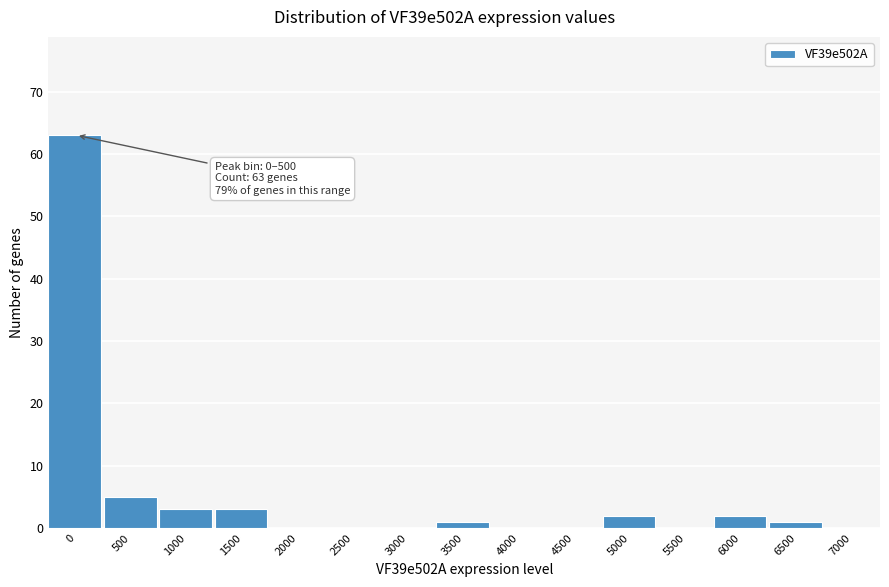

Reading left to right, list all the values displayed in this chart.

0=63	500=5	1000=3	1500=3	2000=0	2500=0	3000=0	3500=1	4000=0	4500=0	5000=2	5500=0	6000=2	6500=1	7000=0